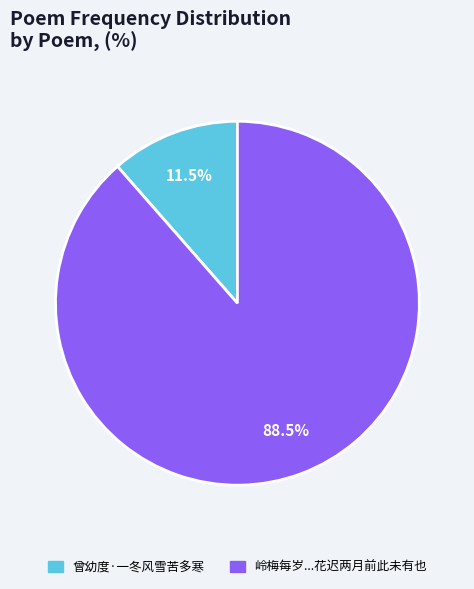

Is there any slice that represents more than half of the pie?

Yes